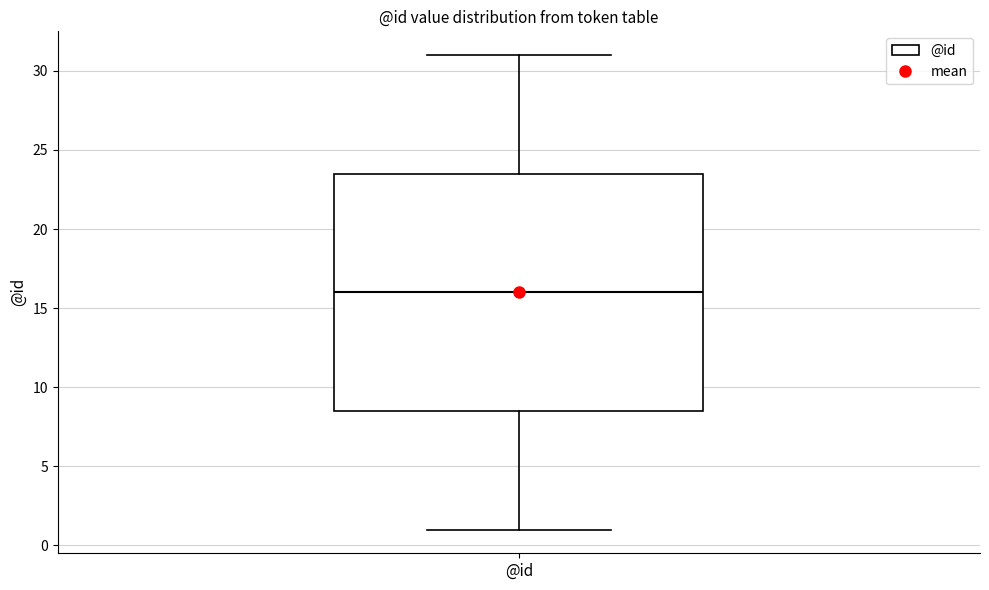

Read this box plot against the y-axis: the position of the median line, the range covered by the box, and the ends of both whiskers. The values are not printed on the chart, so give them approximately, as read against the axis.

median 16.0, box 8.5 to 23.5, whiskers 1.0 to 31.0